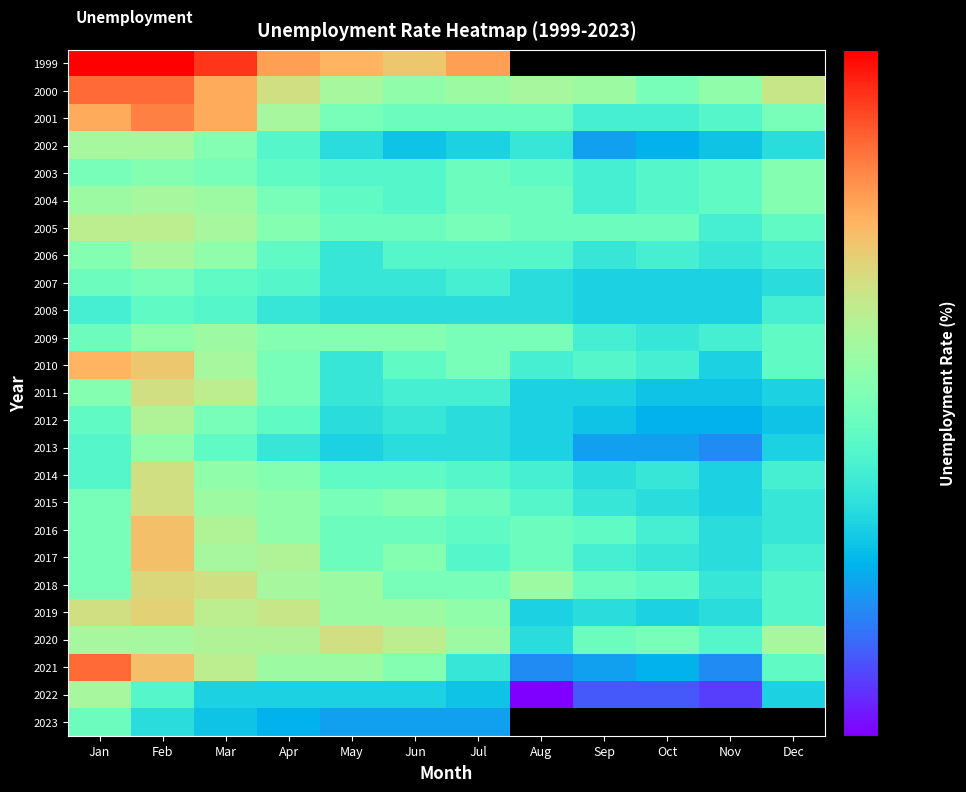

What is the difference between the second highest and minimum values in the 2004 series?

0.7